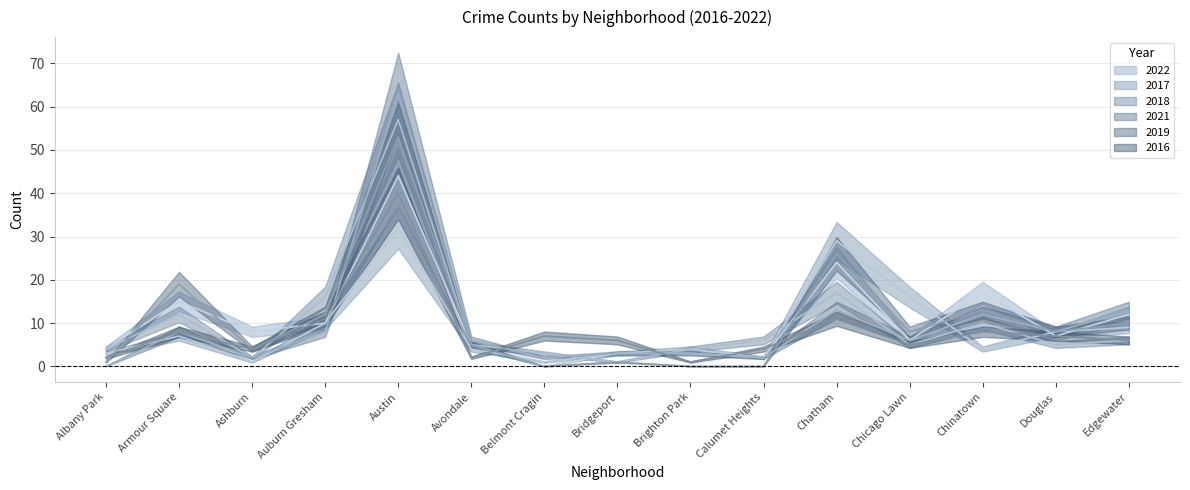

What is the difference between the maximum and minimum values in the 2022 series?

44